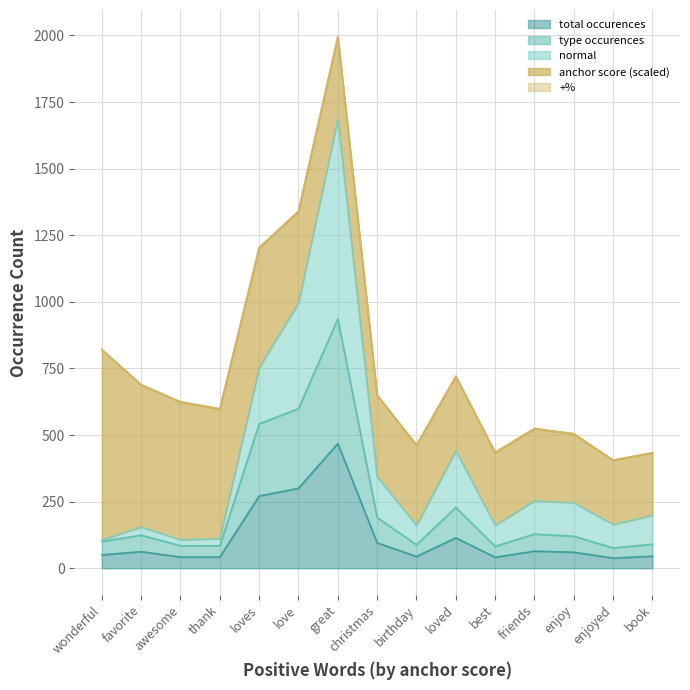

What is the label of the 12th point from the left?

friends